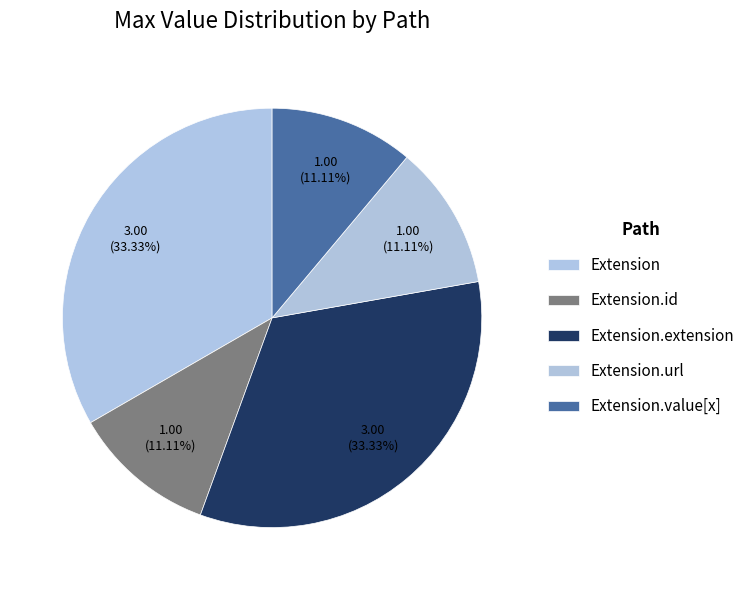

Is there a majority slice in this chart?

No